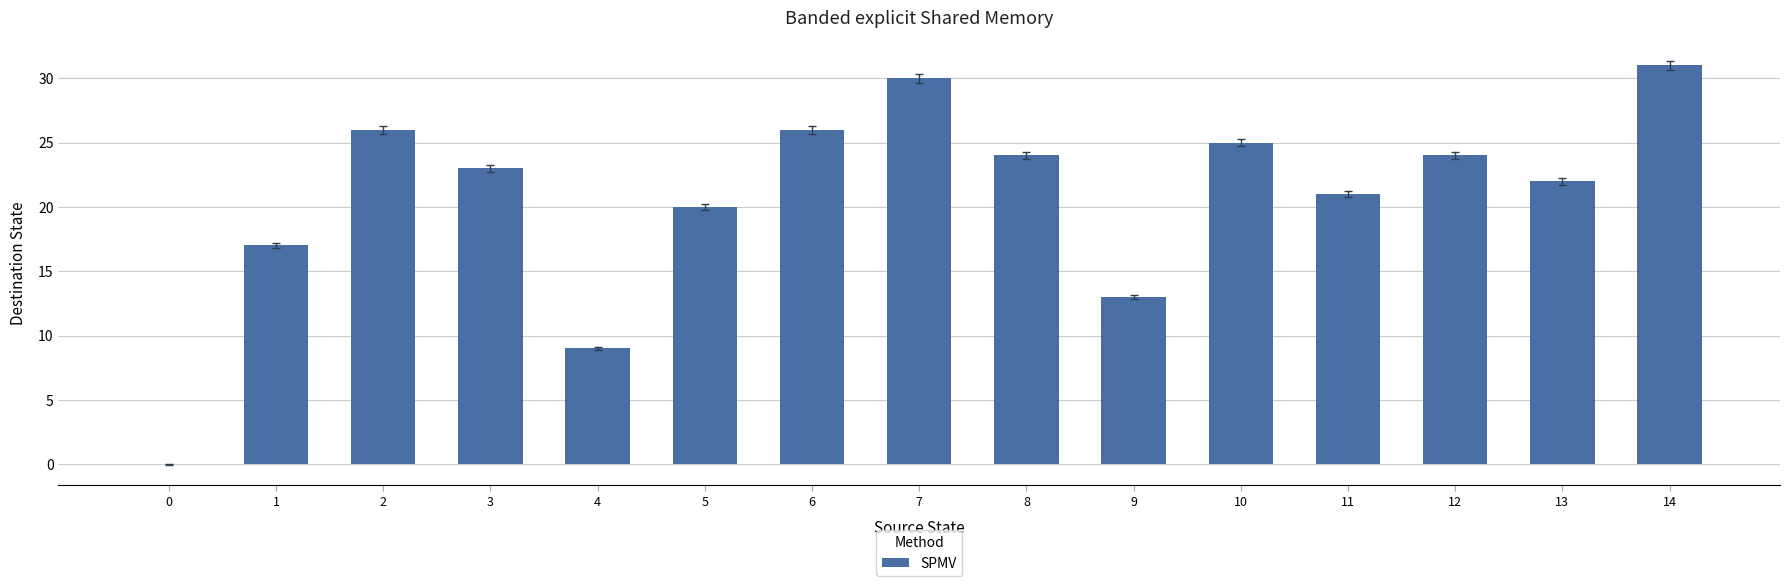

Which category has the highest value across all series?

14